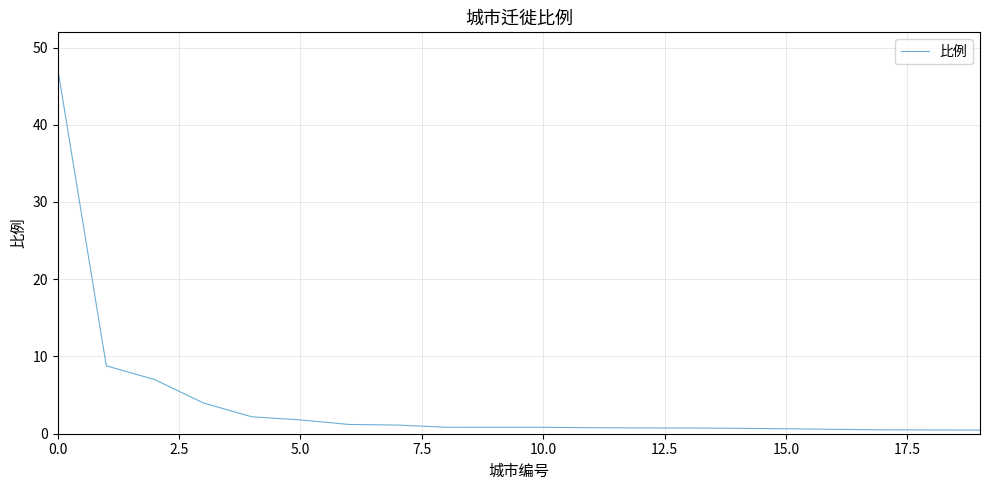

What is the difference between the maximum and minimum values?

46.8